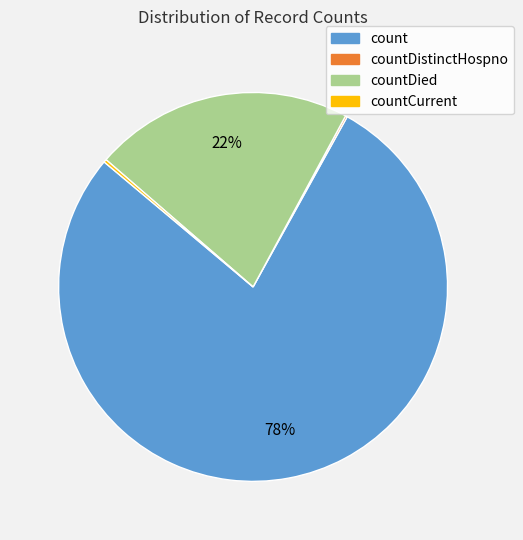

To the nearest percent, what is the difference between the largest and smallest slice percentages?

78%